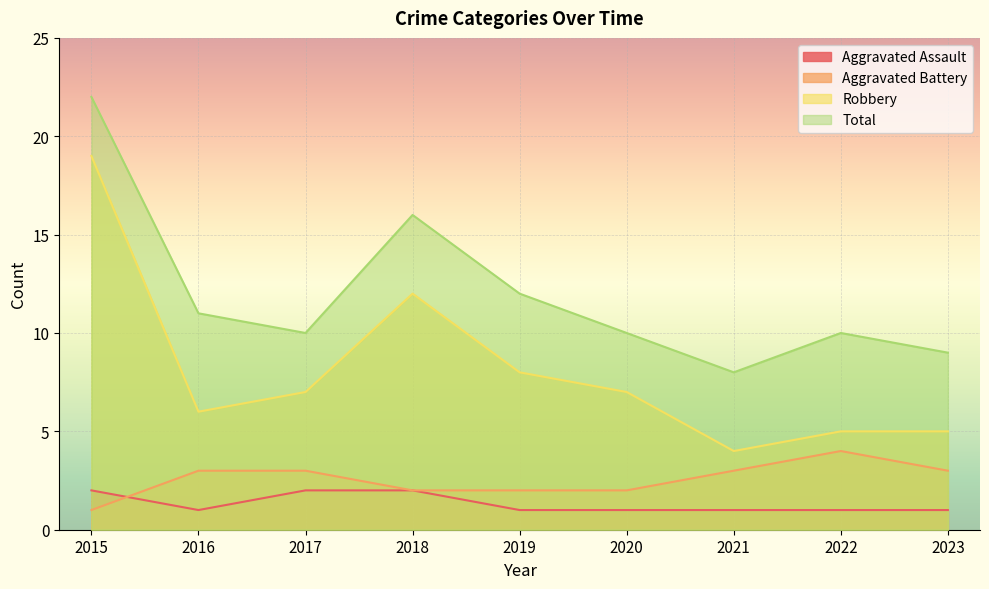

Which category has the highest value across all series?

2015